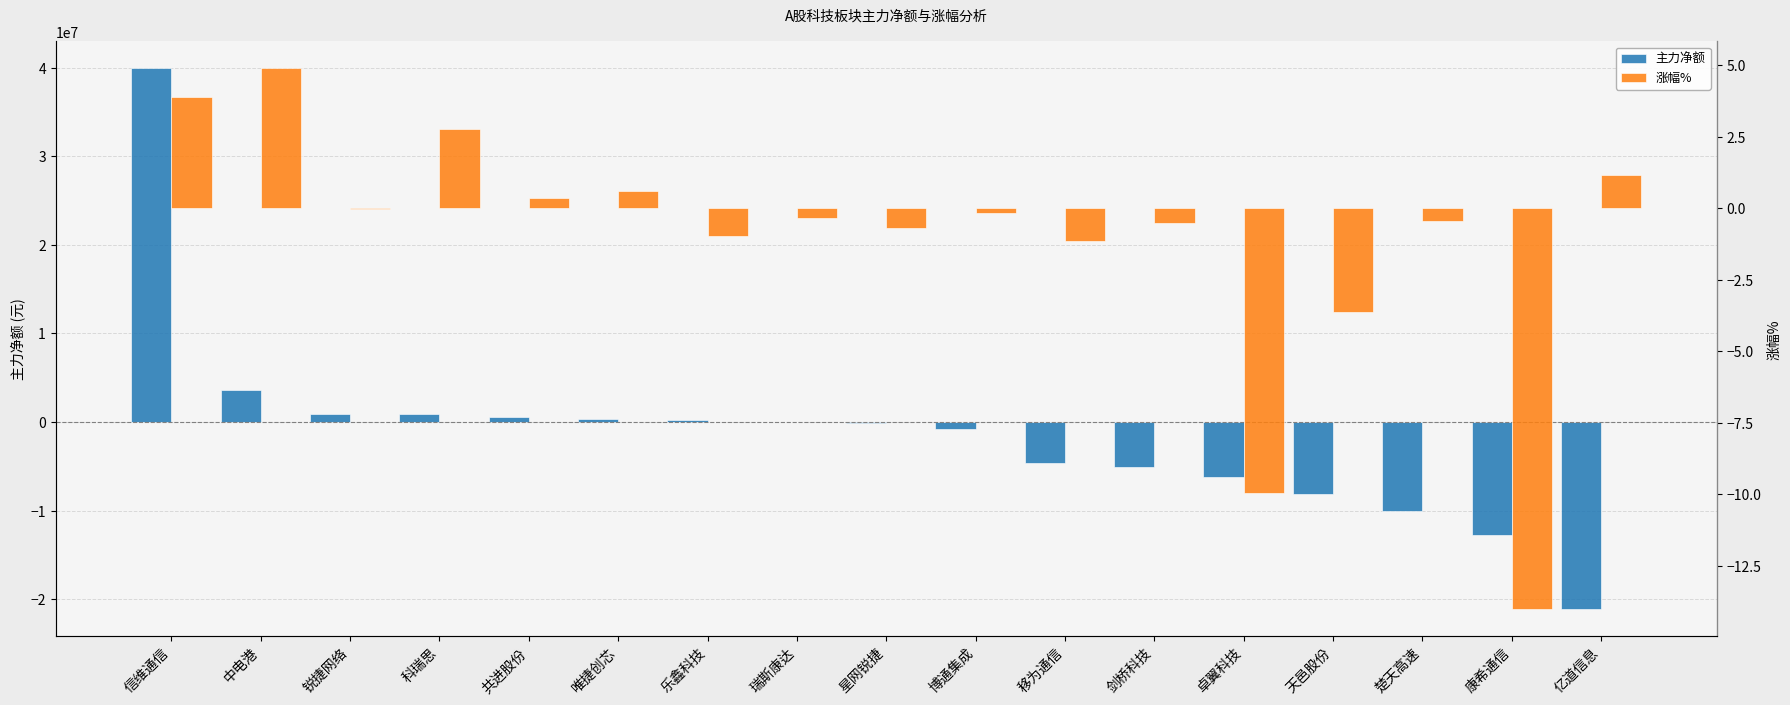

Which series has the largest total across all categories?

涨幅%